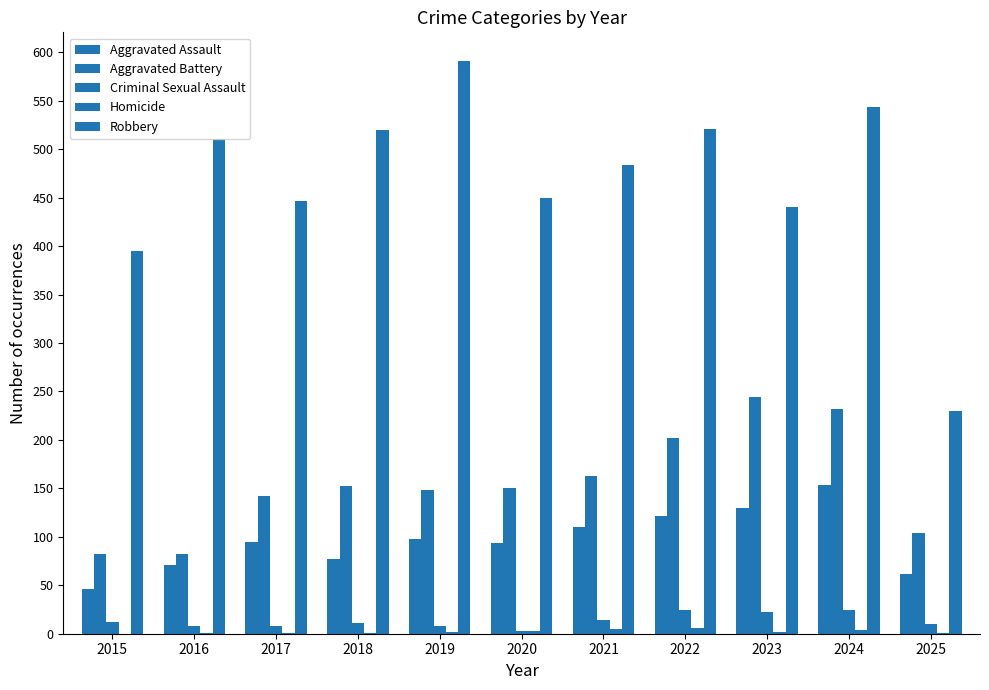

Which category has the lowest value across all series?

2015